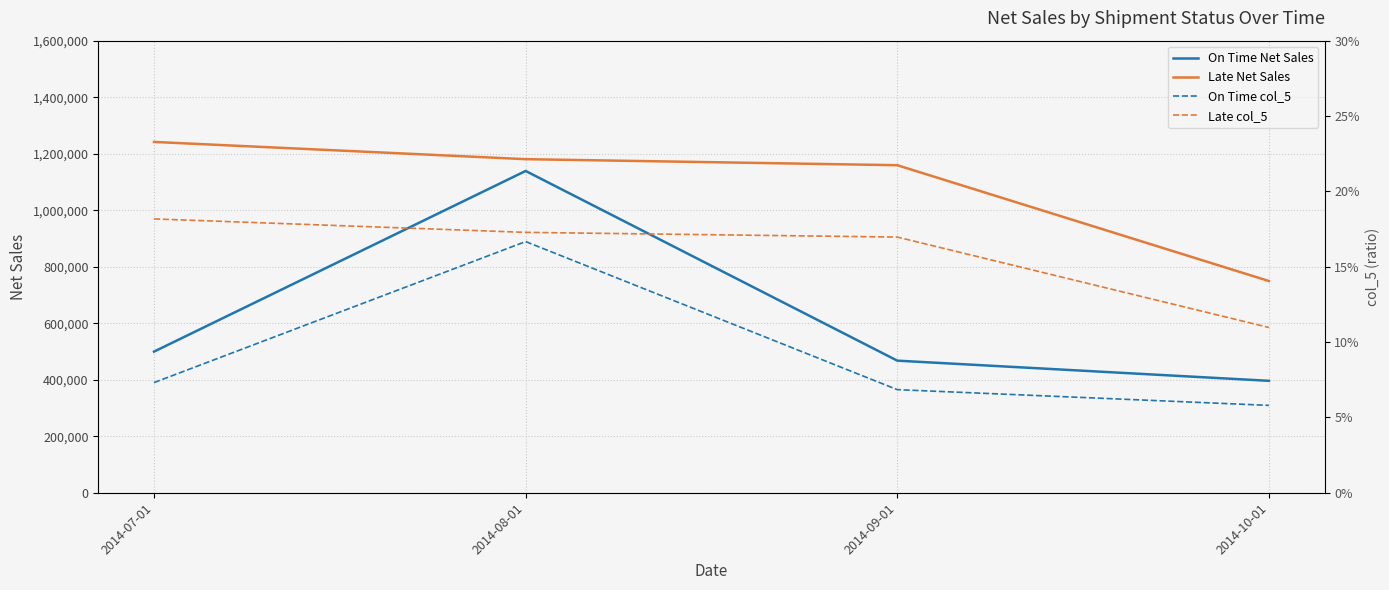

At 2014-10-01, list the series in order from largest to smallest.

Late Net Sales, On Time Net Sales, Late col_5, On Time col_5